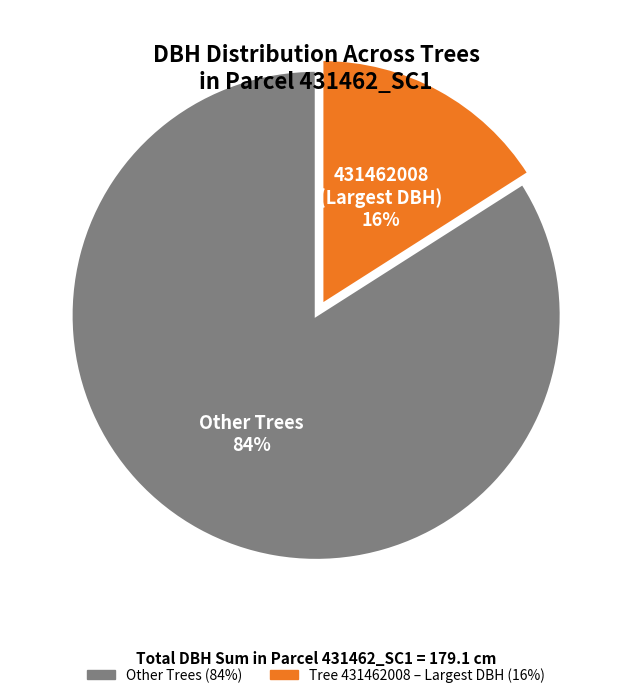

To the nearest percent, what is the average slice percentage?

50%